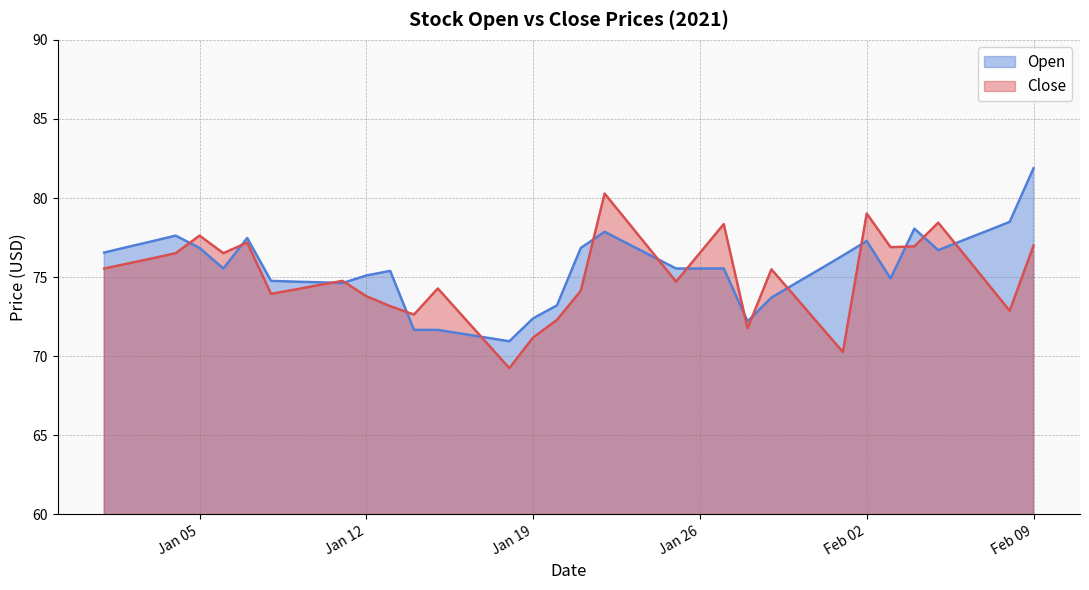

How many series are shown in this chart?

2